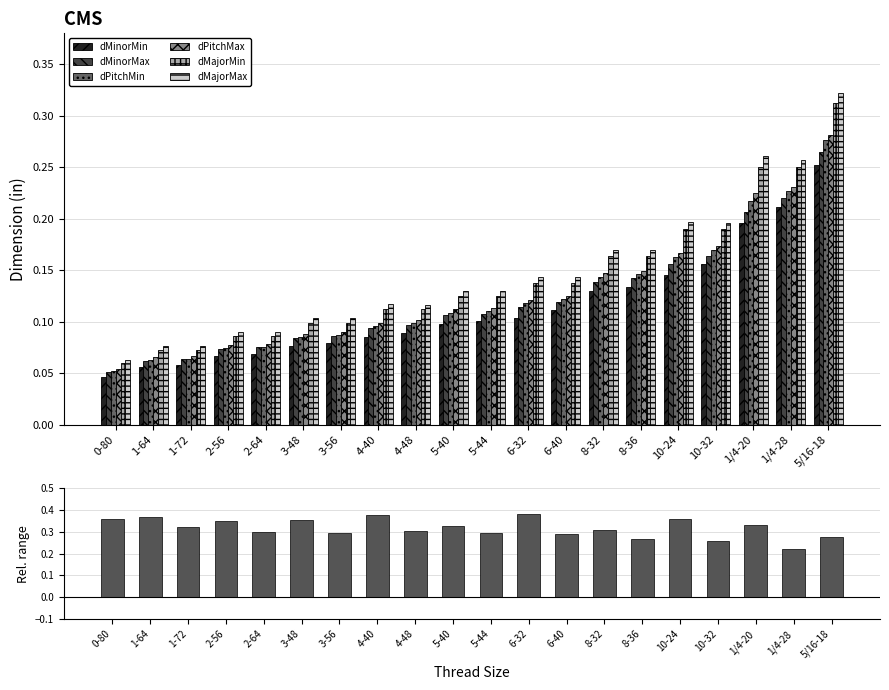

What is the label of the 15th bar from the right?

3-48